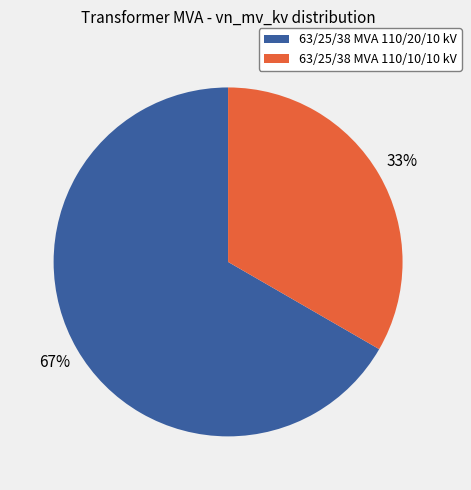

Is it true that 63/25/38 MVA 110/20/10 kV is 54% of the pie?

False